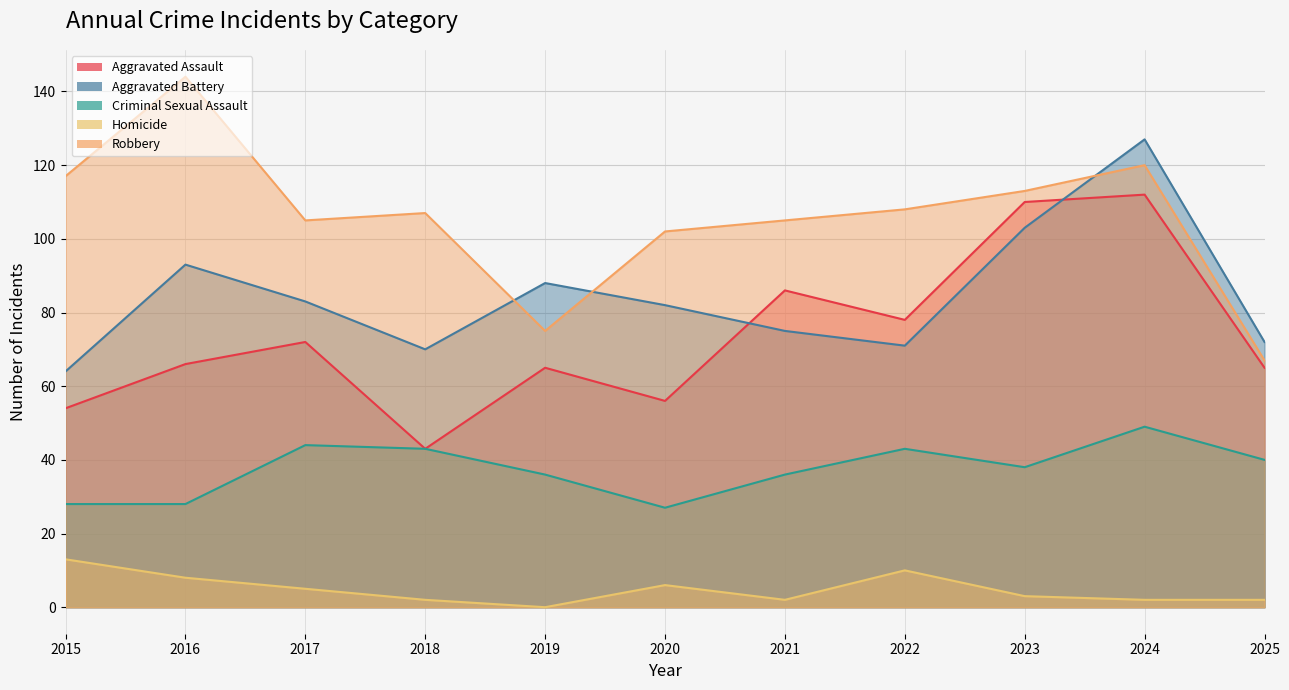

At how many categories does at least one series exceed 103?

8